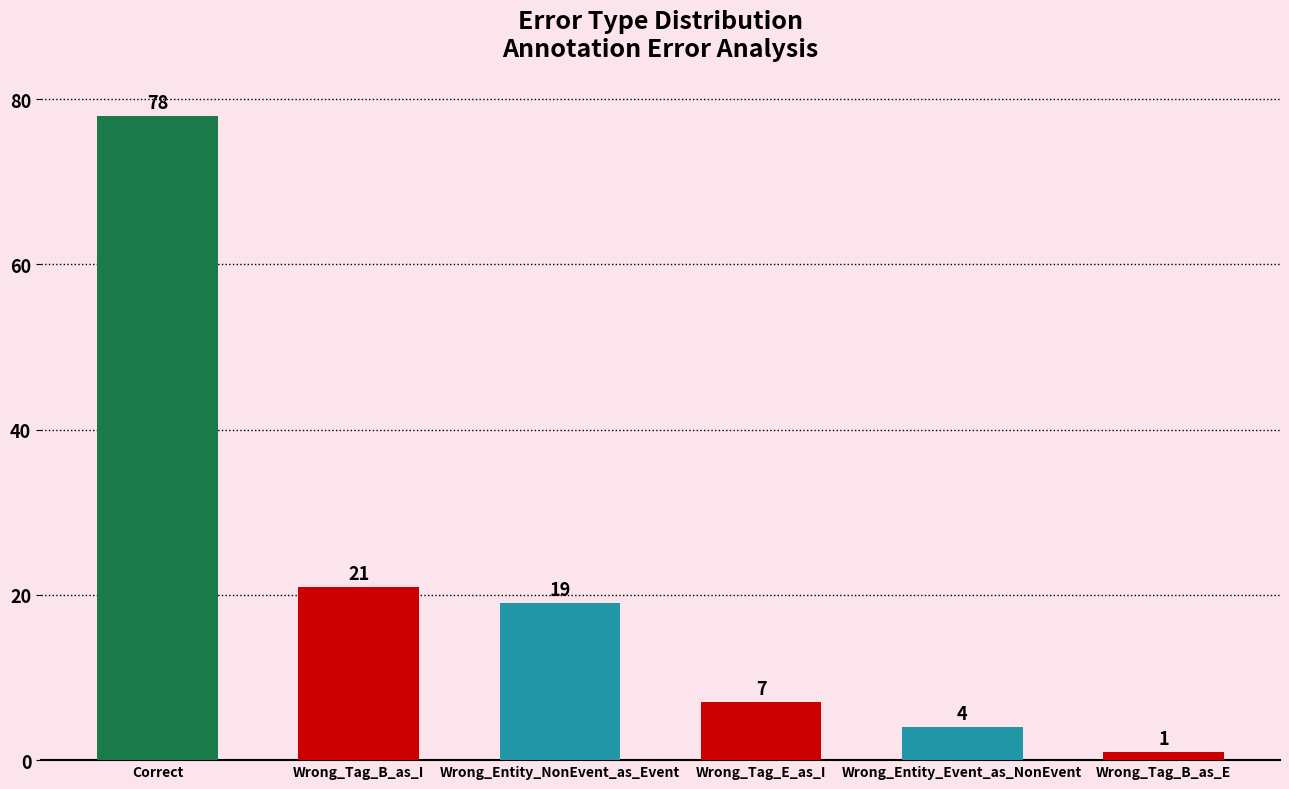

Rank the categories by value from highest to lowest.

Correct, Wrong_Tag_B_as_I, Wrong_Entity_NonEvent_as_Event, Wrong_Tag_E_as_I, Wrong_Entity_Event_as_NonEvent, Wrong_Tag_B_as_E